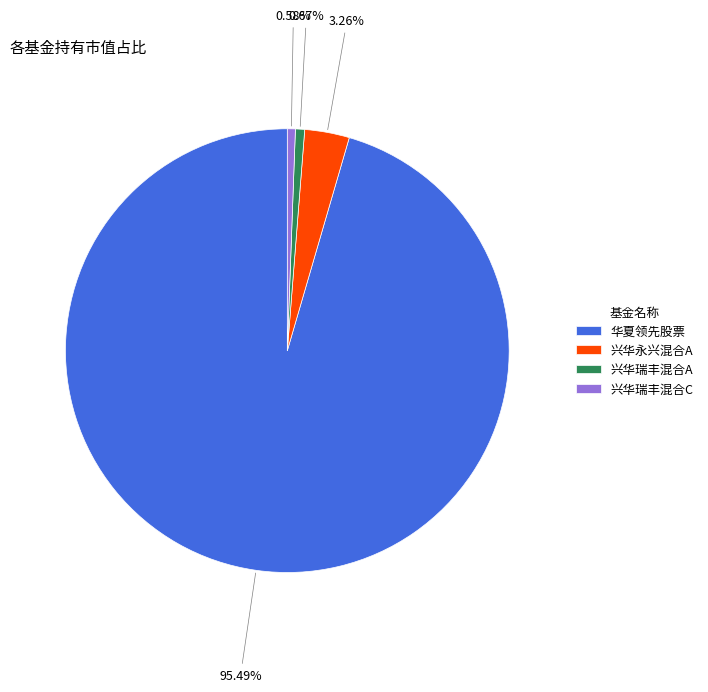

Approximately how many times larger is the value at 华夏领先股票 compared to 兴华永兴混合A?

29.3